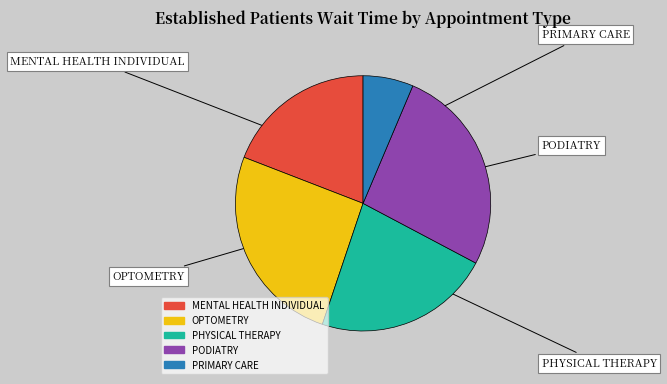

Is PHYSICAL THERAPY the majority of the pie?

No